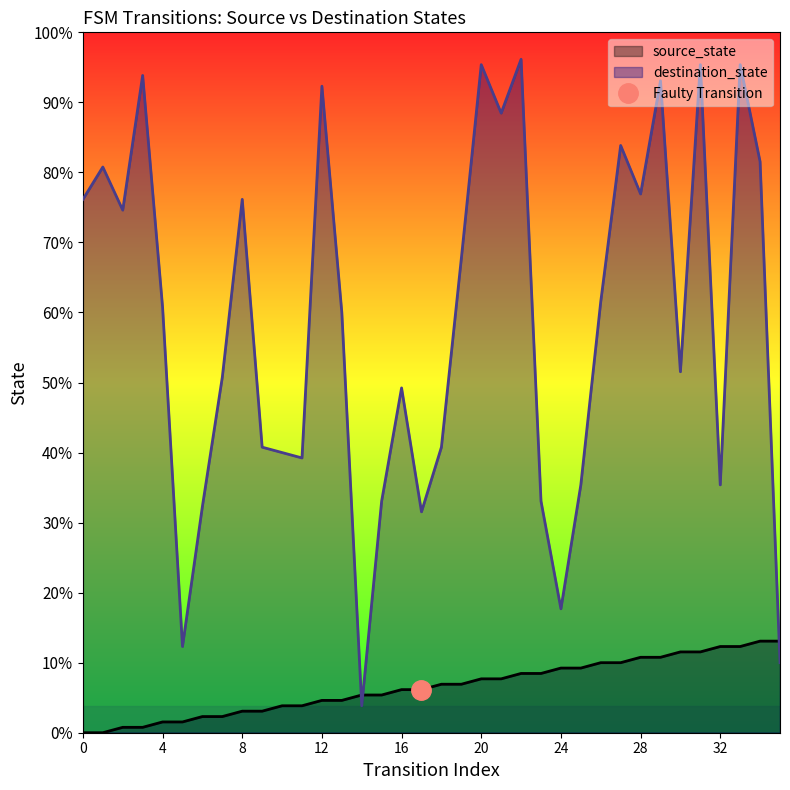

List the series in order of their overall mean, highest first.

destination_state, source_state